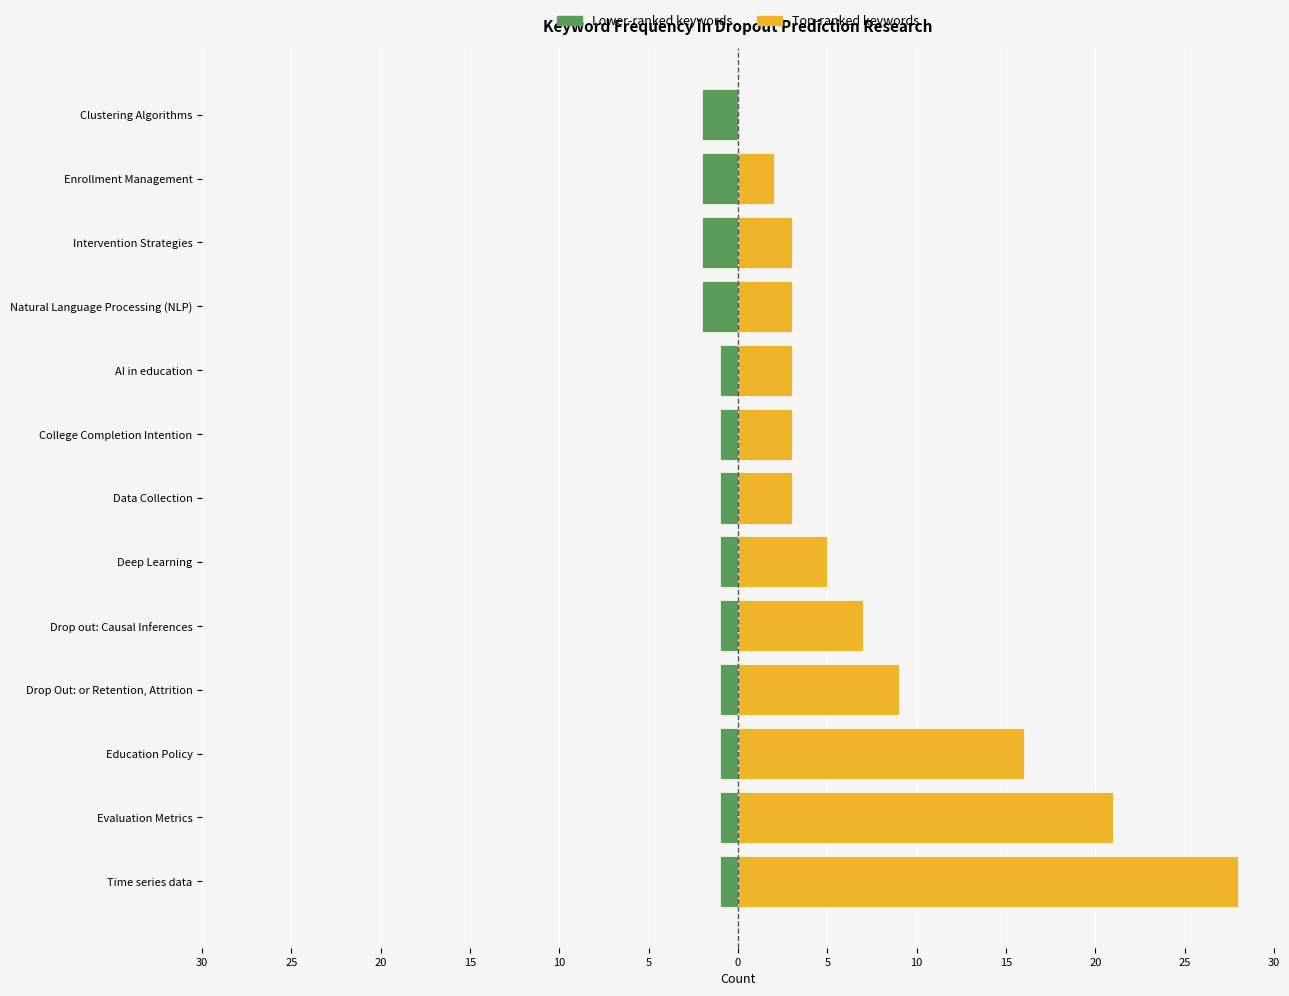

Which series has the largest total across all categories?

Group B (upper half)